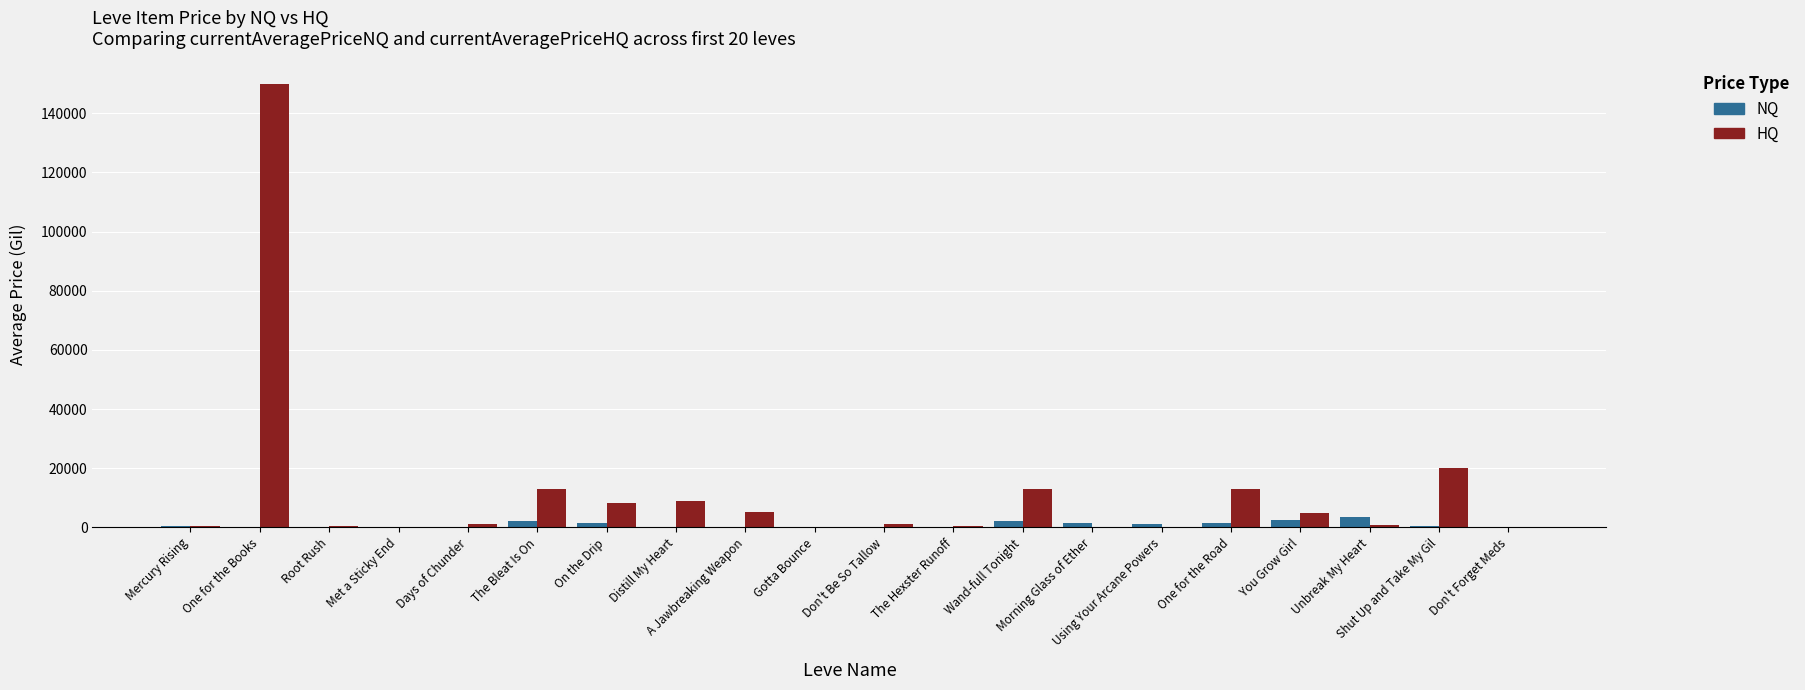

What is the sum of all HQ values?

240732.5